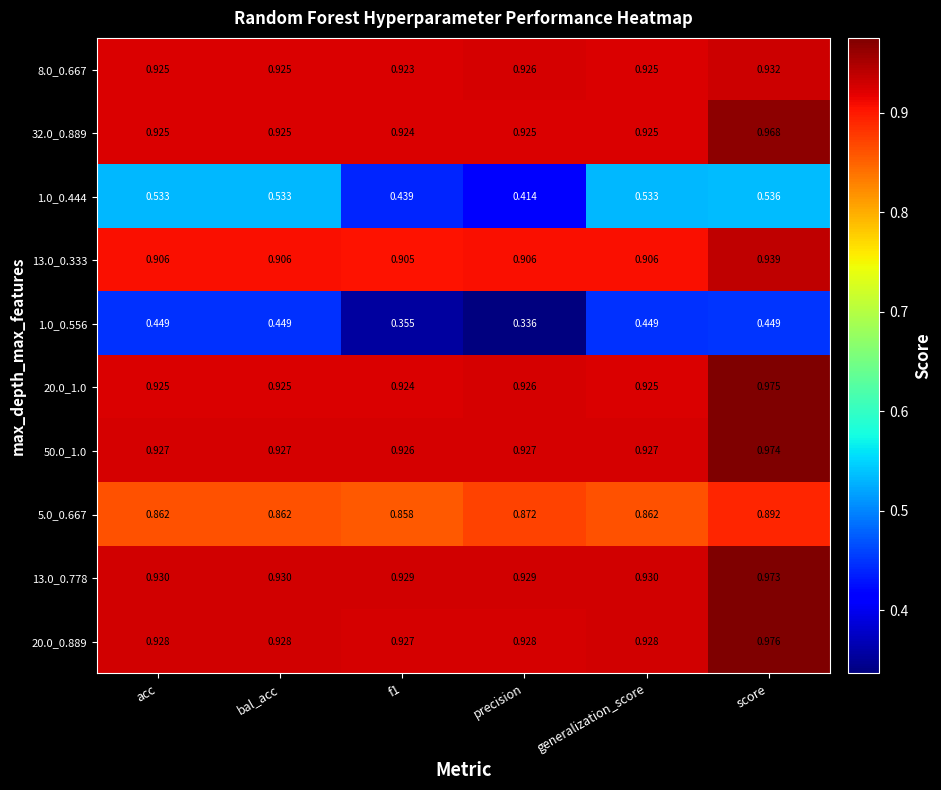

Is the value of 13.0_0.778 at generalization_score greater than the value of 8.0_0.667 at score?

No